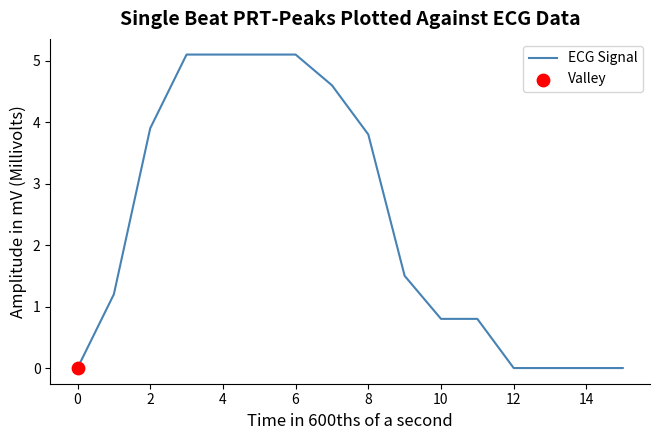

What is the difference between the maximum and minimum values?

5.1